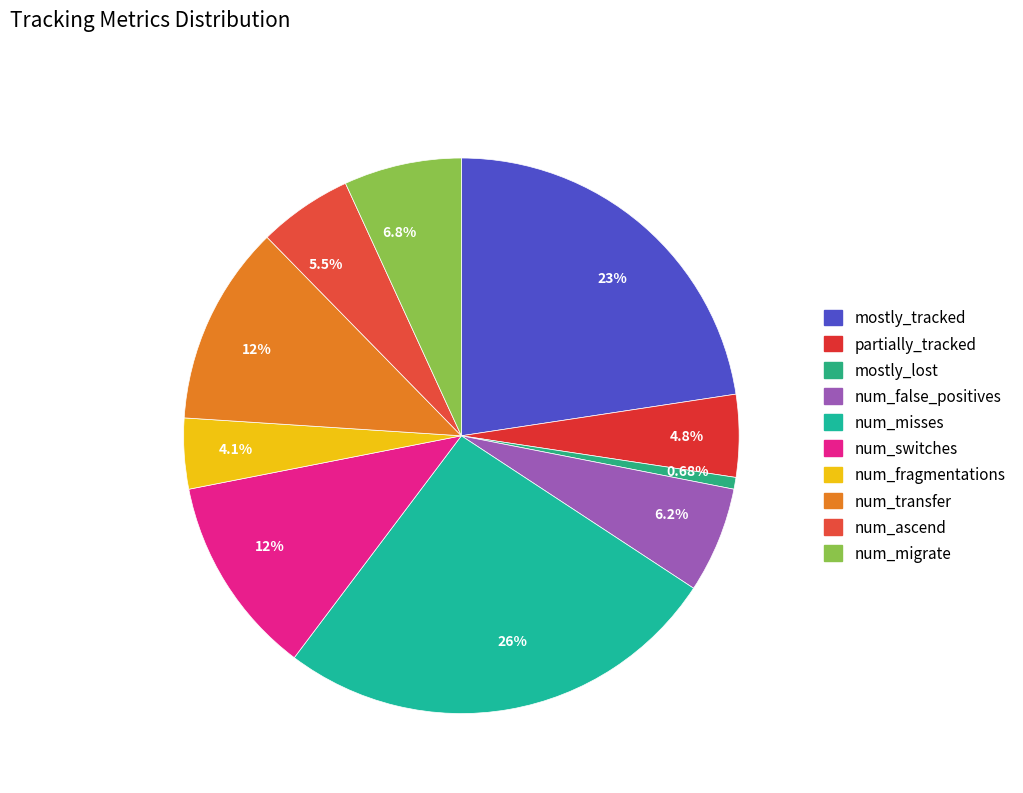

To the nearest percent, what is the difference between the largest and smallest slice percentages?

25%